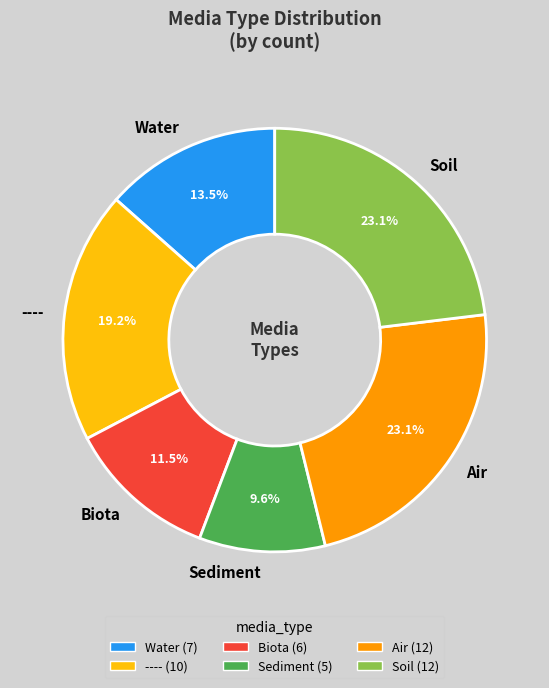

Does any single category account for the majority?

No